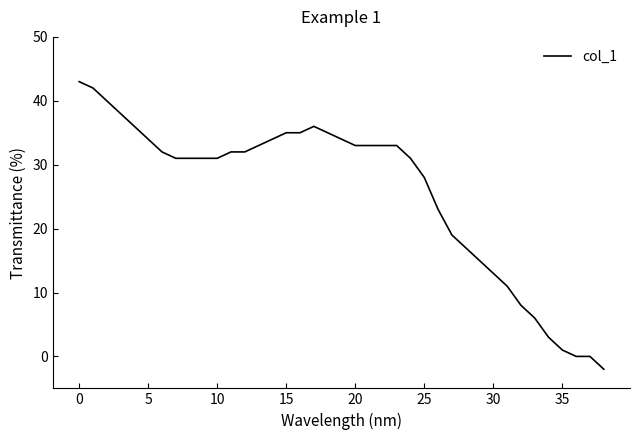

What is the maximum value shown in the chart?

43